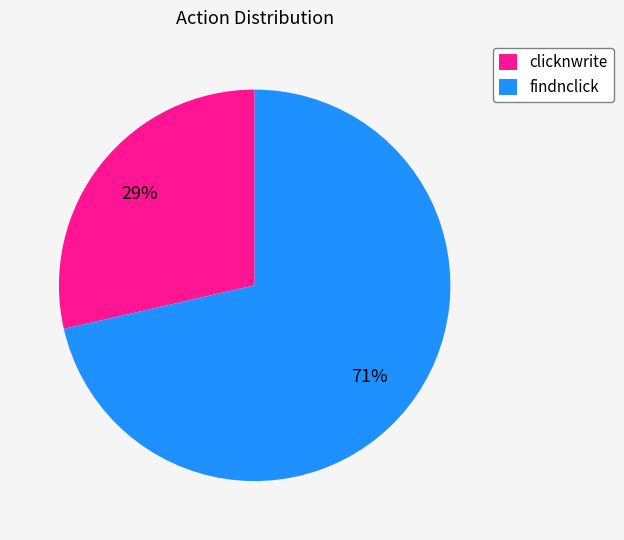

To the nearest percent, what is the average slice percentage?

50%